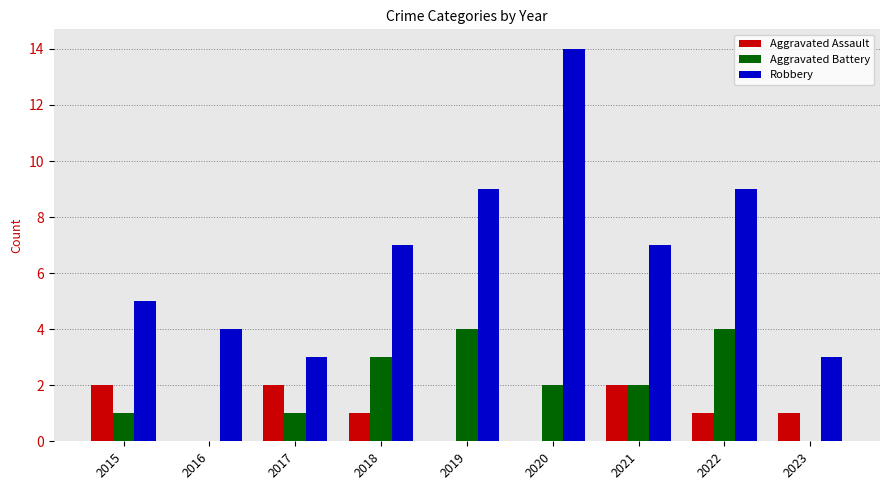

Count the Aggravated Assault values in the range 0 to 2.

9